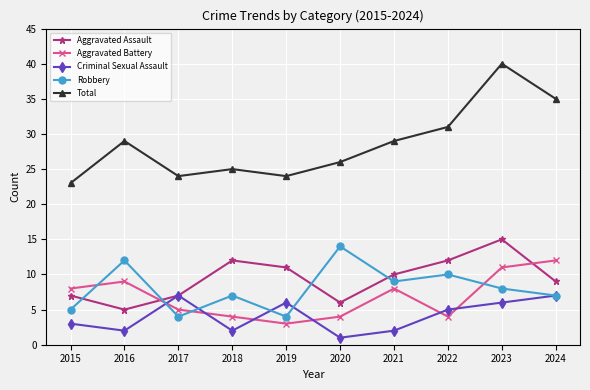

What is the difference between the maximum and minimum values in the Total series?

17